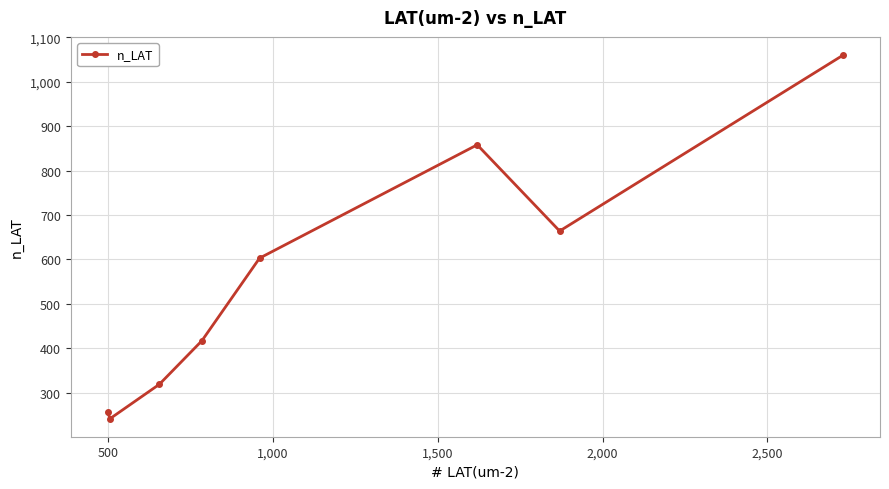

What is the value of the 3rd point from the left?

319